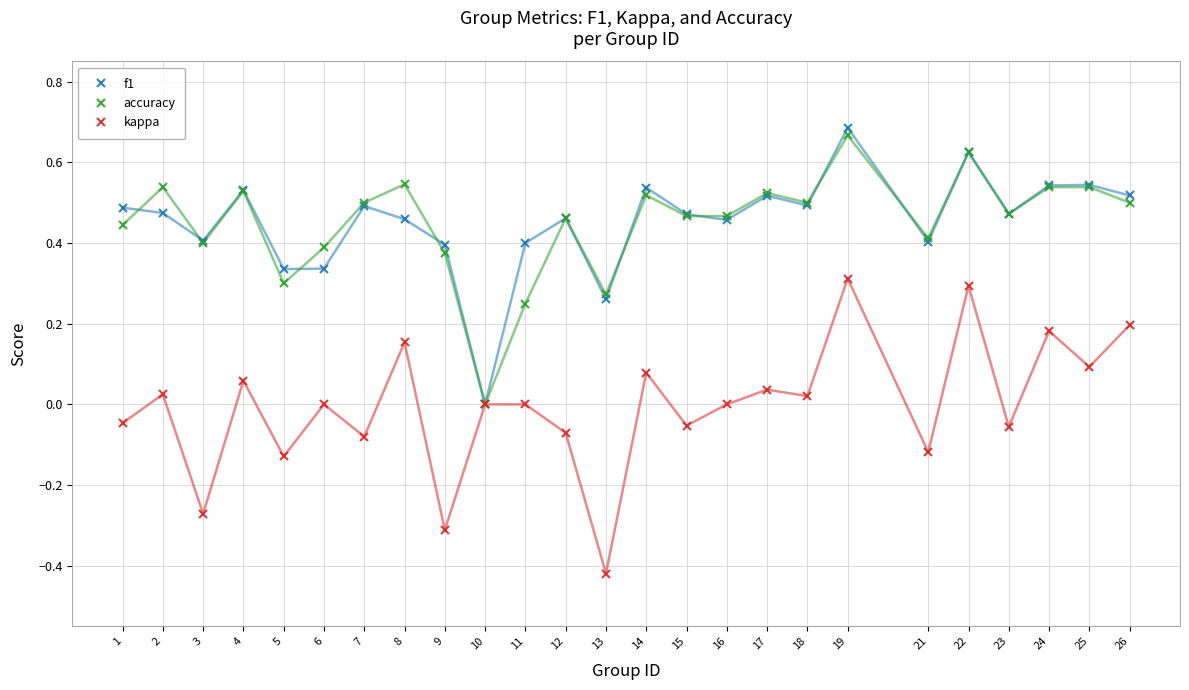

How many data points does each series have?

25